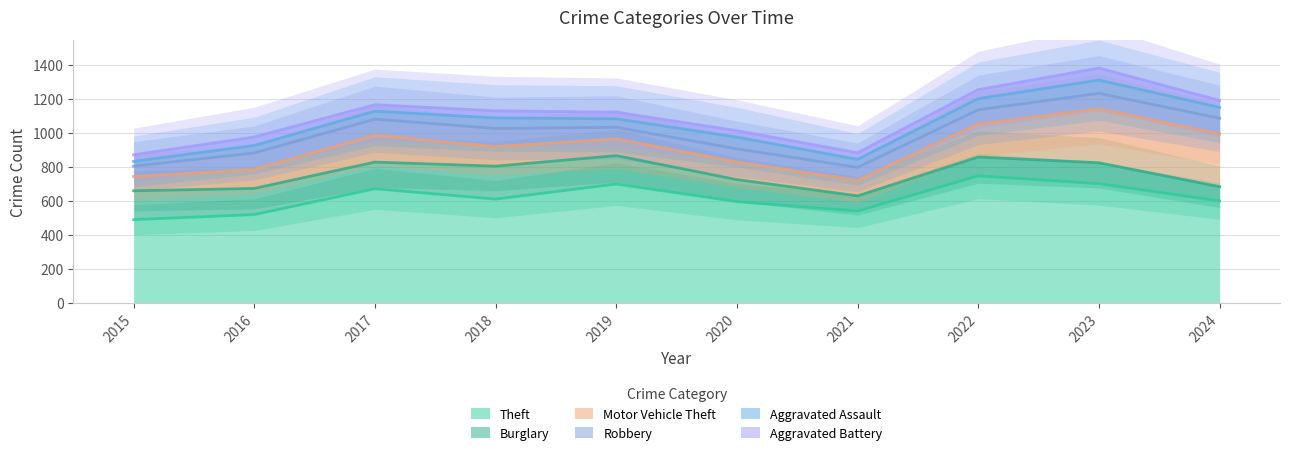

What is the sum of all Aggravated Battery values?

450